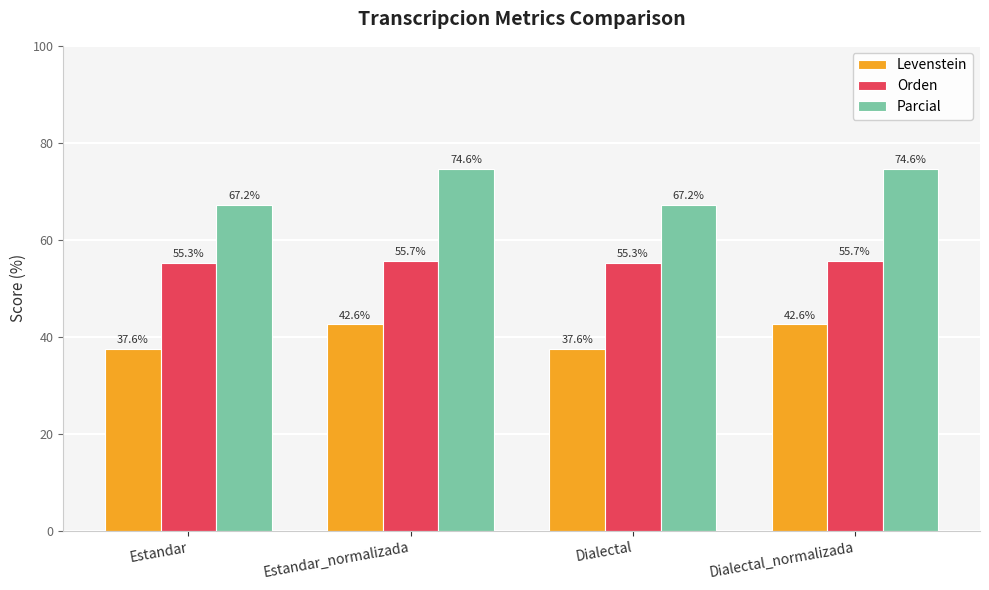

Does the chart contain any negative values?

No